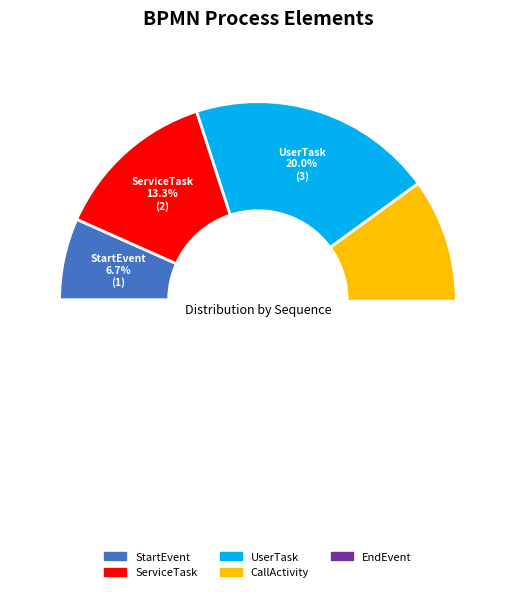

What is the change in value from ServiceTask to CallActivity?

+2